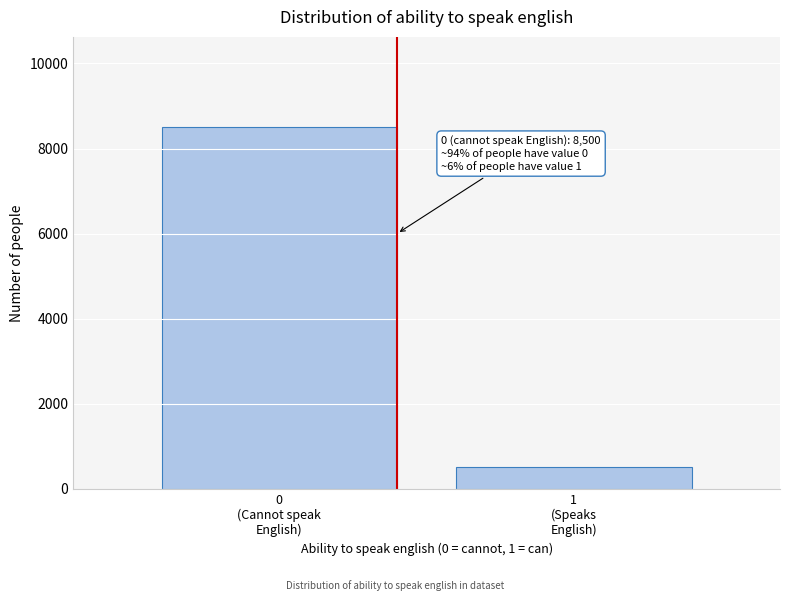

Reading left to right, what are all the values shown in this chart?

8500	500